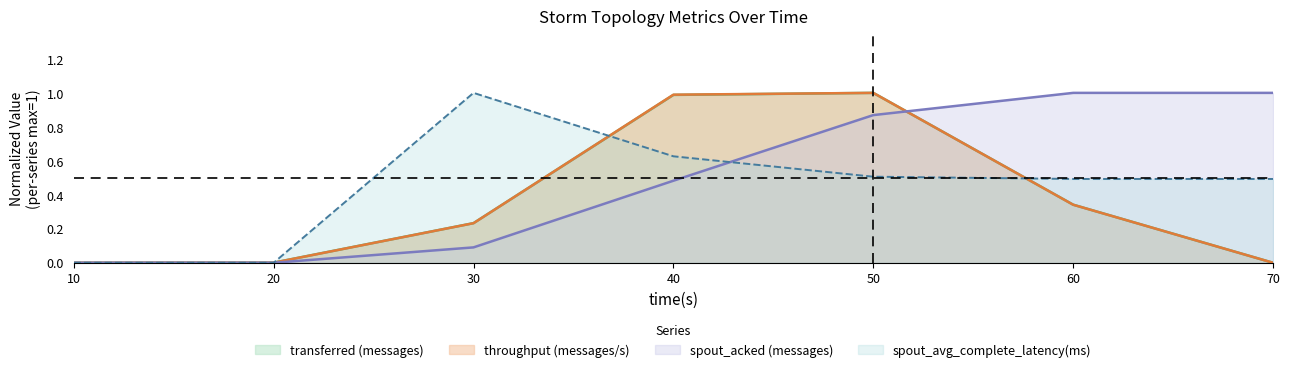

Which category has the highest value in the transferred (messages) series?

50